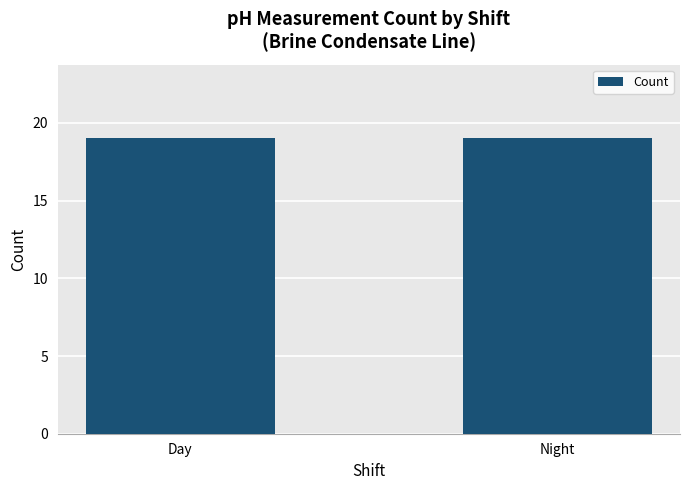

The value at Night is 0. True or false?

False